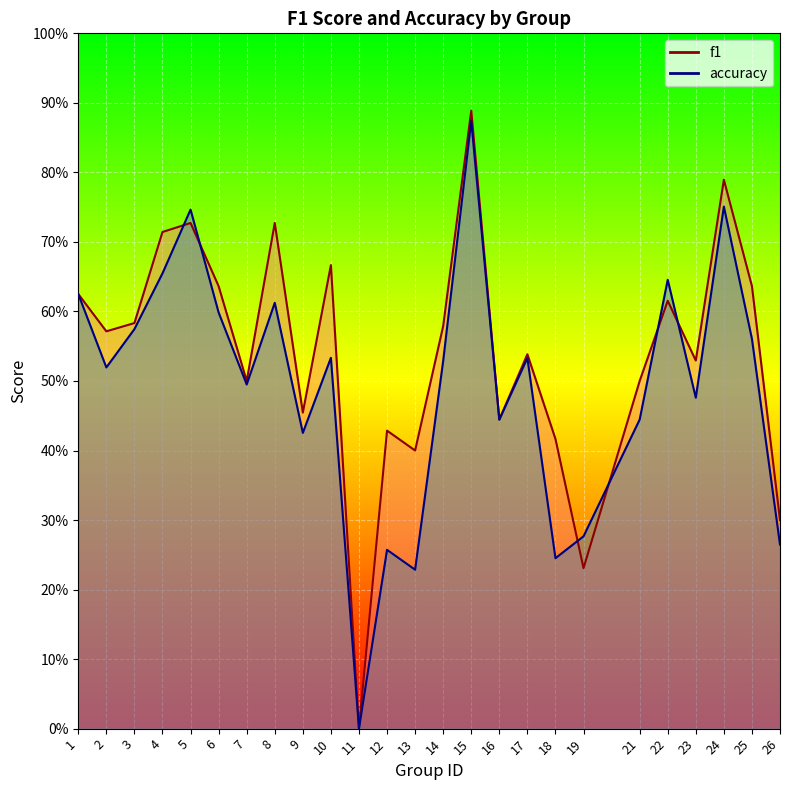

What is the greatest value displayed?

0.9